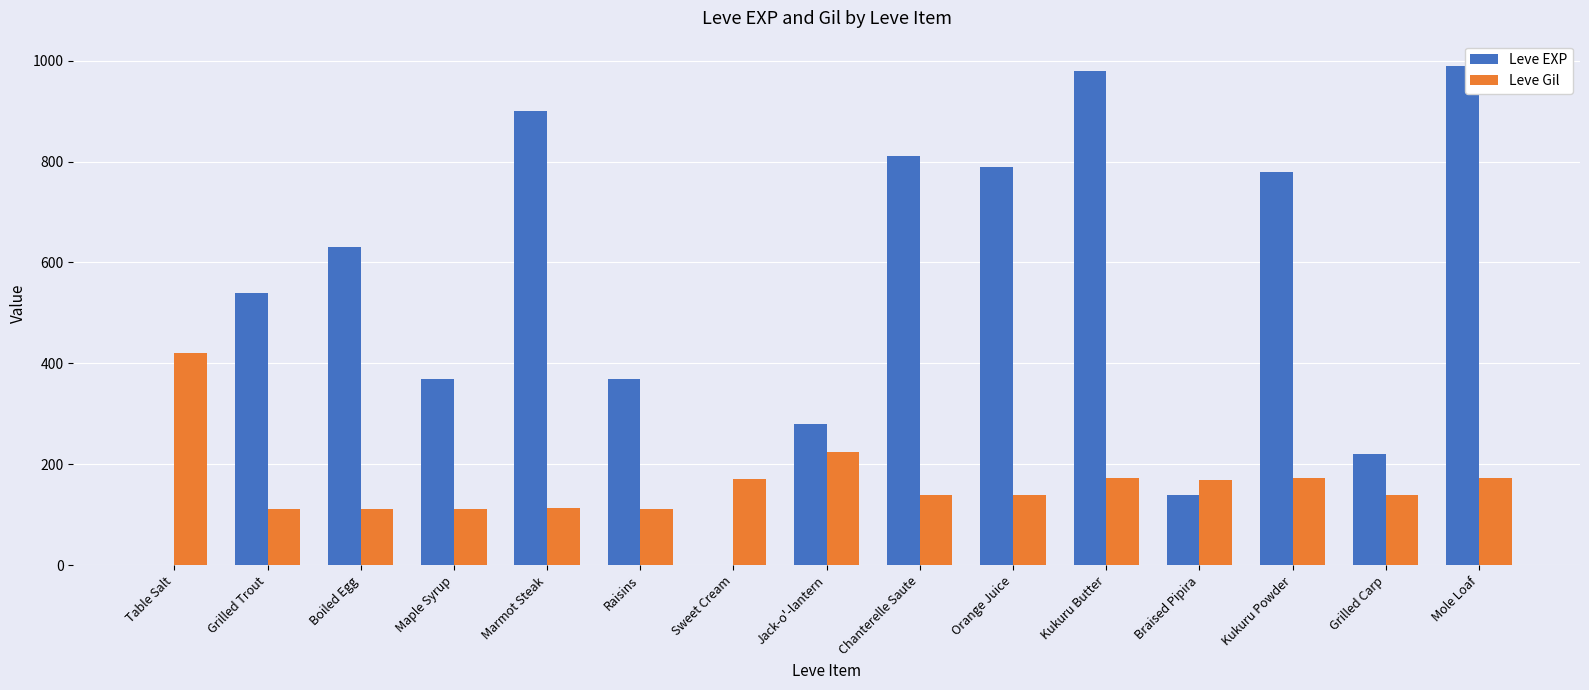

Which category has the highest value in the Leve Gil series?

Table Salt